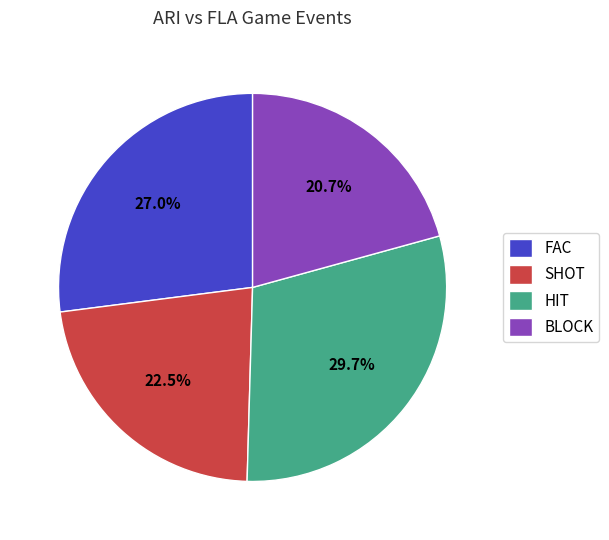

Between HIT and SHOT, which is larger?

HIT